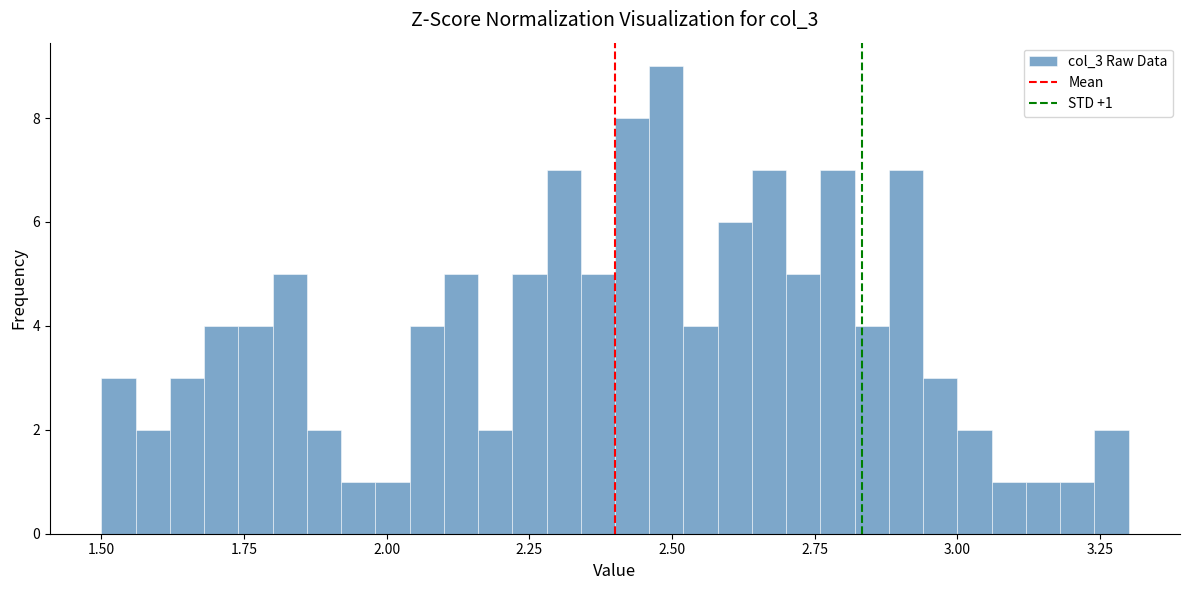

Read against the x-axis, roughly where is the centre of the tallest bar?

2.50